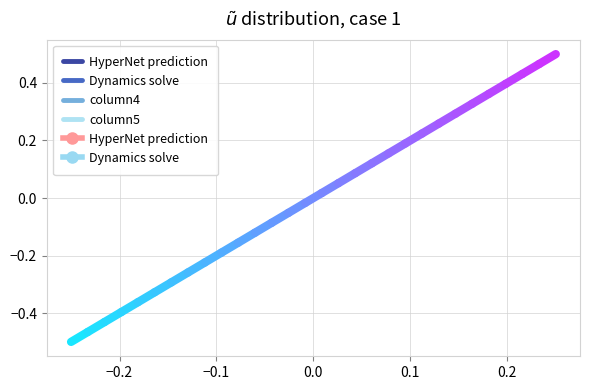

Is this an area chart (filled region under the line)?

No